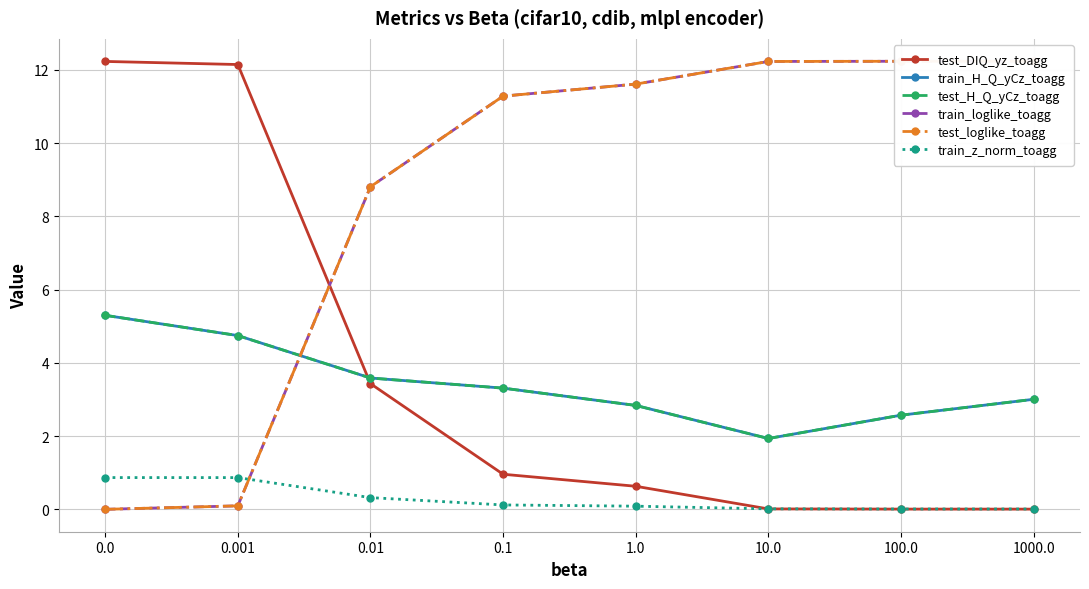

Reading left to right, extract all data points from this chart.

test_DIQ_yz_toagg: 0.0=12.2	0.001=12.1	0.01=3.4	0.1=1.0	1.0=0.6	10.0=0.0	100.0=0.0	1000.0=0.0
train_H_Q_yCz_toagg: 0.0=5.3	0.001=4.7	0.01=3.6	0.1=3.3	1.0=2.8	10.0=1.9	100.0=2.6	1000.0=3.0
test_H_Q_yCz_toagg: 0.0=5.3	0.001=4.7	0.01=3.6	0.1=3.3	1.0=2.8	10.0=1.9	100.0=2.6	1000.0=3.0
train_loglike_toagg: 0.0=-0.0	0.001=0.1	0.01=8.8	0.1=11.3	1.0=11.6	10.0=12.2	100.0=12.2	1000.0=12.2
test_loglike_toagg: 0.0=-0.0	0.001=0.1	0.01=8.8	0.1=11.3	1.0=11.6	10.0=12.2	100.0=12.2	1000.0=12.2
train_z_norm_toagg: 0.0=0.9	0.001=0.9	0.01=0.3	0.1=0.1	1.0=0.1	10.0=0.0	100.0=0.0	1000.0=0.0